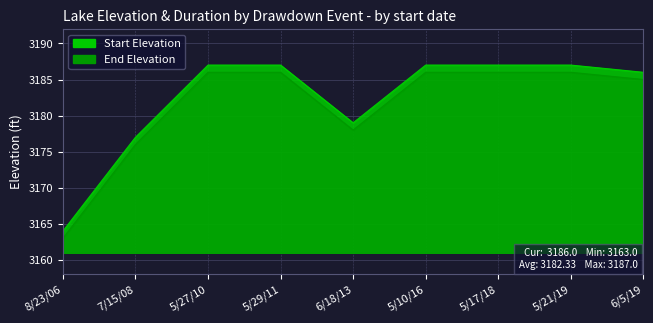

Reading left to right, transcribe all the data shown in this chart.

Start Elevation: 8/23/06=3164	7/15/08=3177	5/27/10=3187	5/29/11=3187	6/18/13=3179	5/10/16=3187	5/17/18=3187	5/21/19=3187	6/5/19=3186
End Elevation: 8/23/06=3163	7/15/08=3176	5/27/10=3186	5/29/11=3186	6/18/13=3178	5/10/16=3186	5/17/18=3186	5/21/19=3186	6/5/19=3185